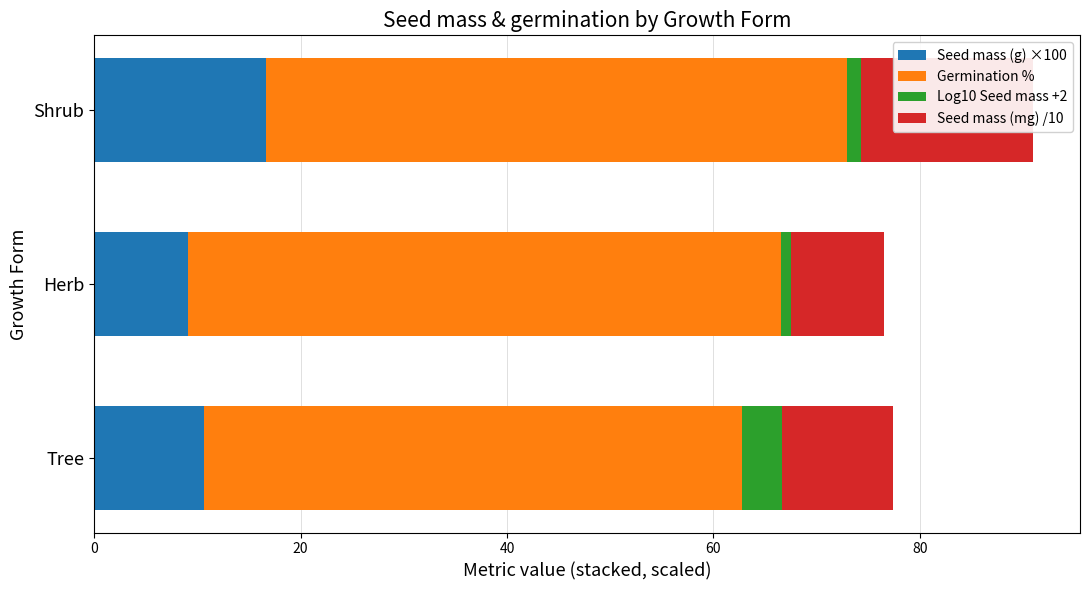

At Shrub, list the series in order from smallest to largest.

Log10 Seed mass +2, Seed mass (g) ×100, Seed mass (mg) /10, Germination %